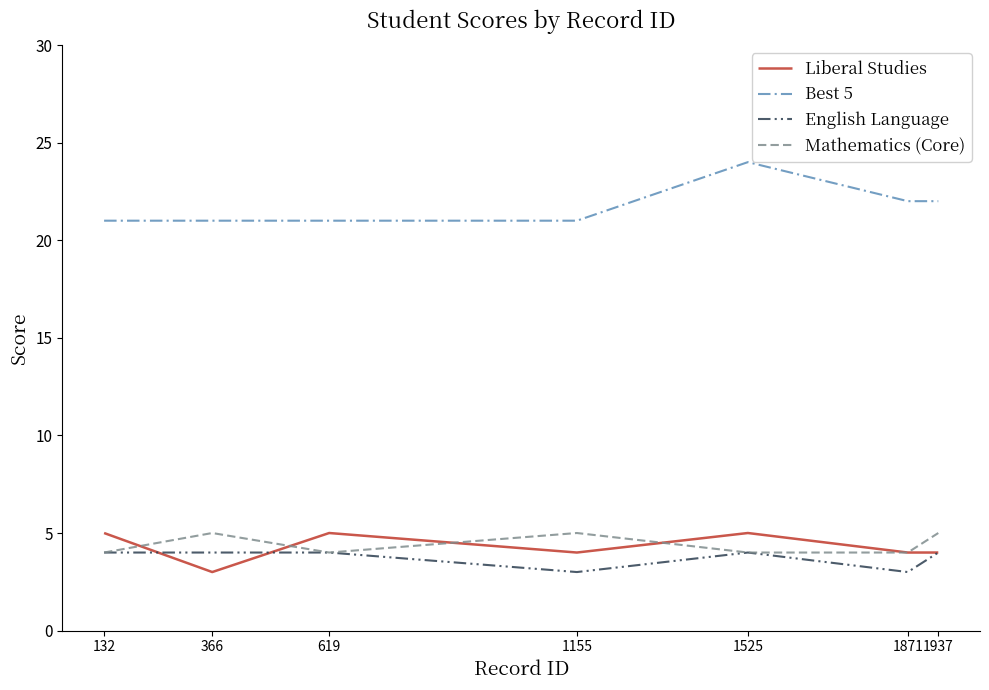

Which series has the largest total across all categories?

Best 5